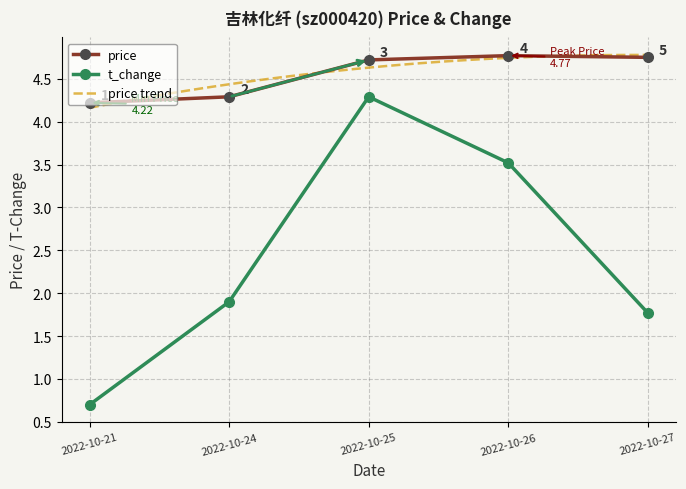

What is the lowest value of the t_change series?

0.7